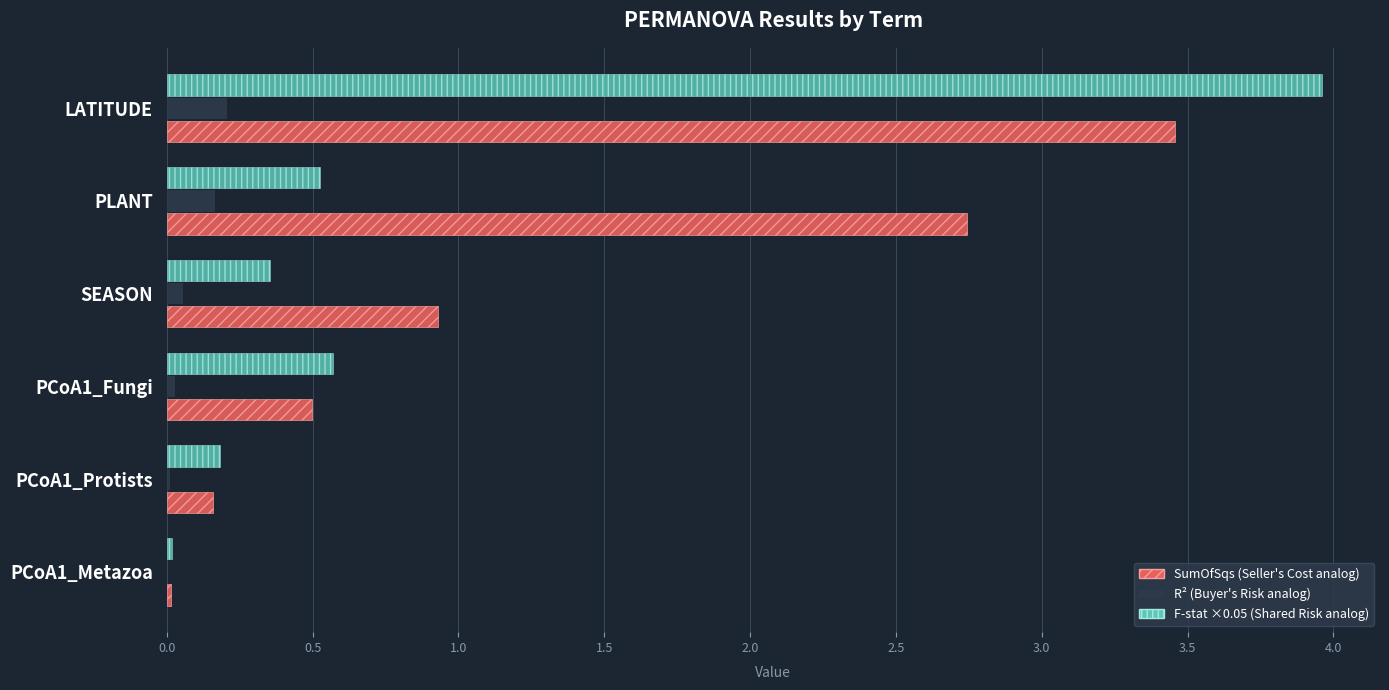

Which category has the highest value across all series?

LATITUDE